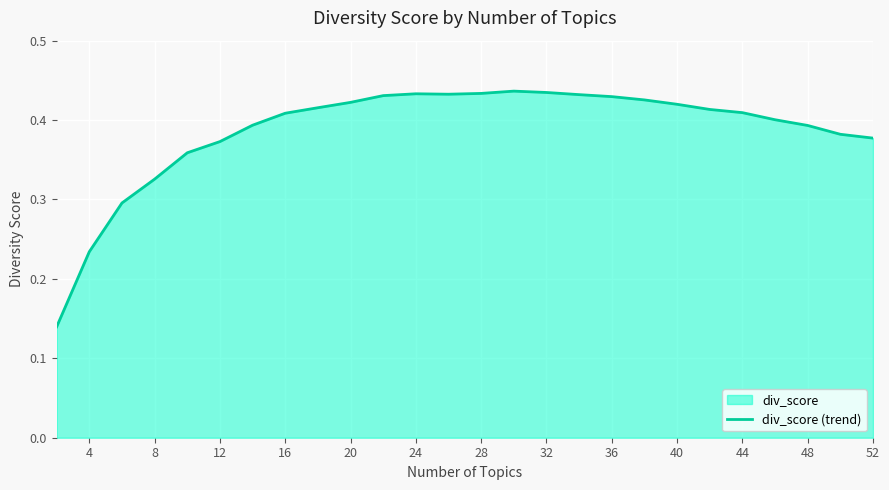

How many interior local valleys (lower than both neighbors) does the data have?

1